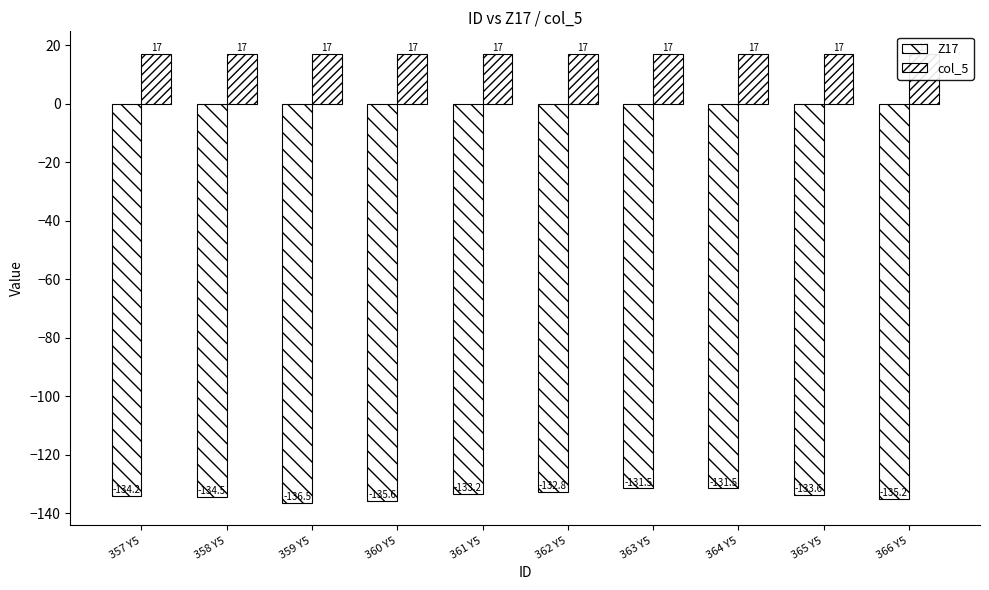

List the series in order of their peak value, lowest first.

Z17, col_5